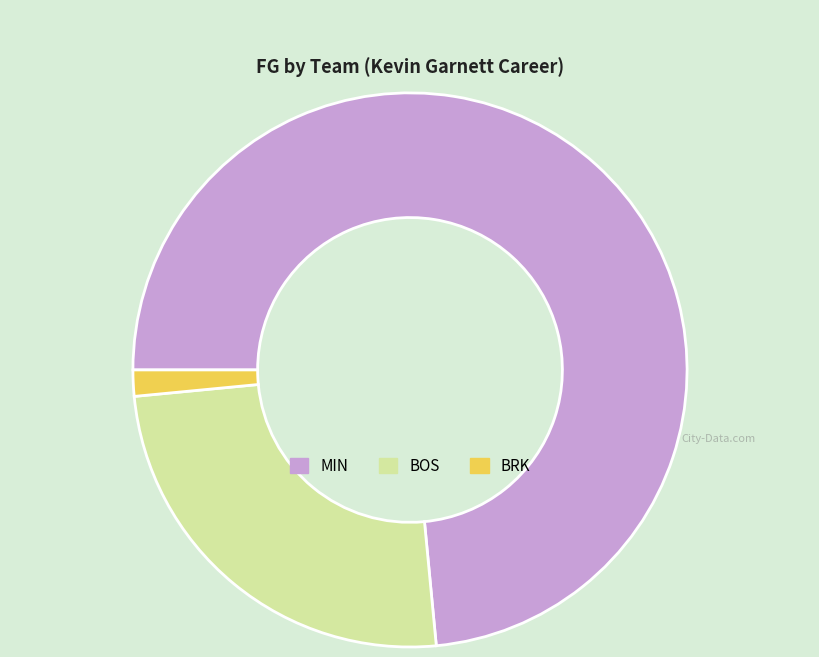

Rank the categories by value from highest to lowest.

MIN, BOS, BRK